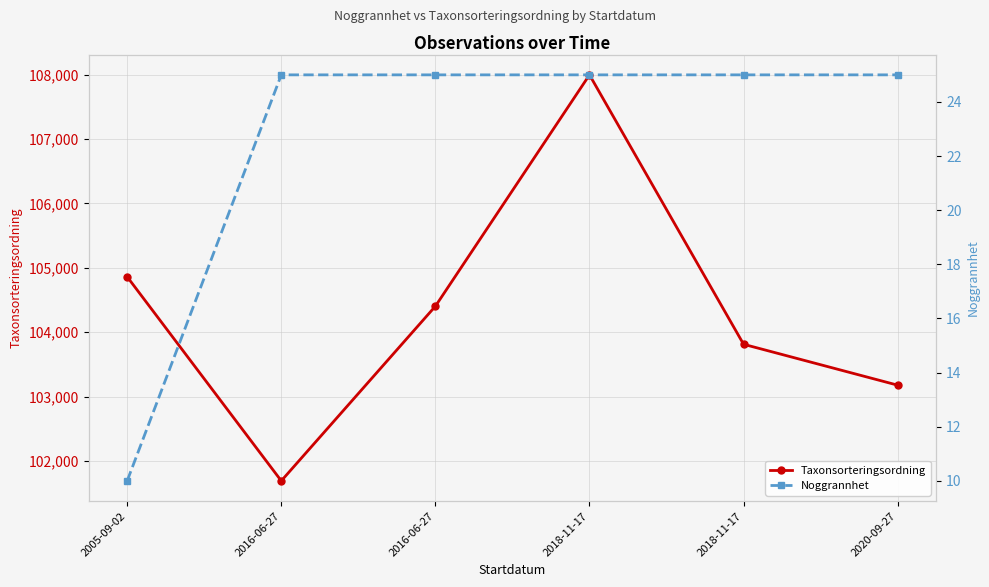

Reading right to left, what are all the values shown in this chart?

Taxonsorteringsordning: 2020-09-27=103178	2018-11-17=103813	2018-11-17=107997	2016-06-27=104404	2016-06-27=101692	2005-09-02=104861
Noggrannhet: 2020-09-27=25	2018-11-17=25	2018-11-17=25	2016-06-27=25	2016-06-27=25	2005-09-02=10